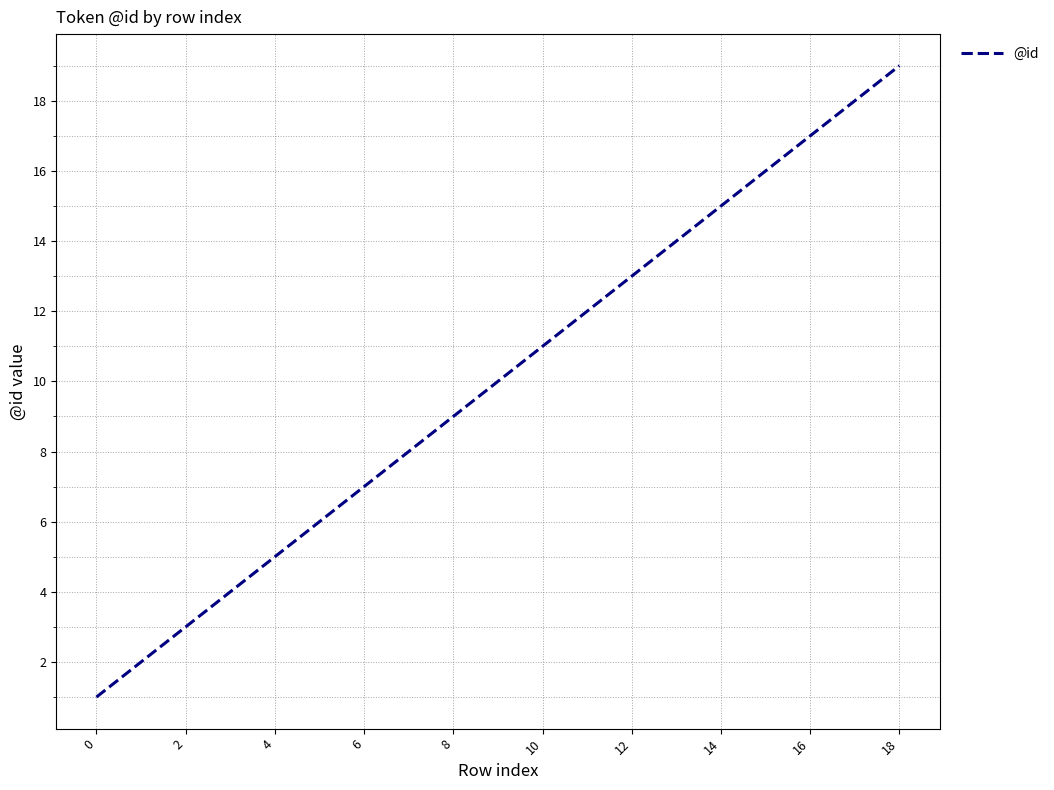

What is the maximum value shown in the chart?

19